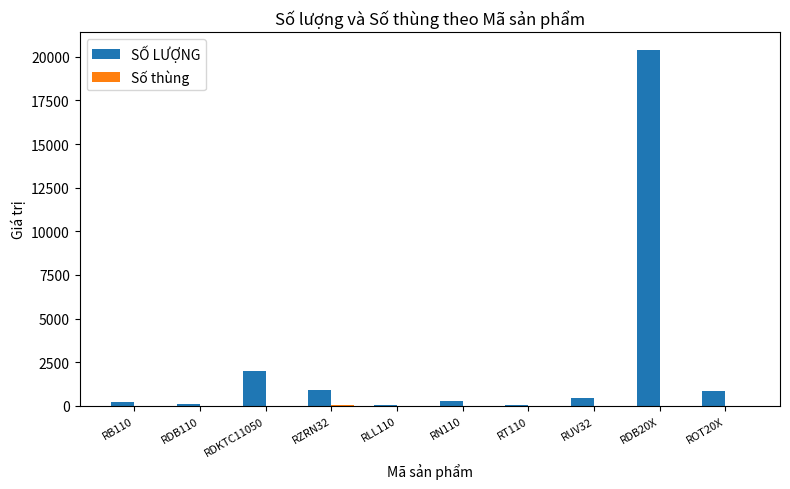

Count the number of data series in this chart.

2